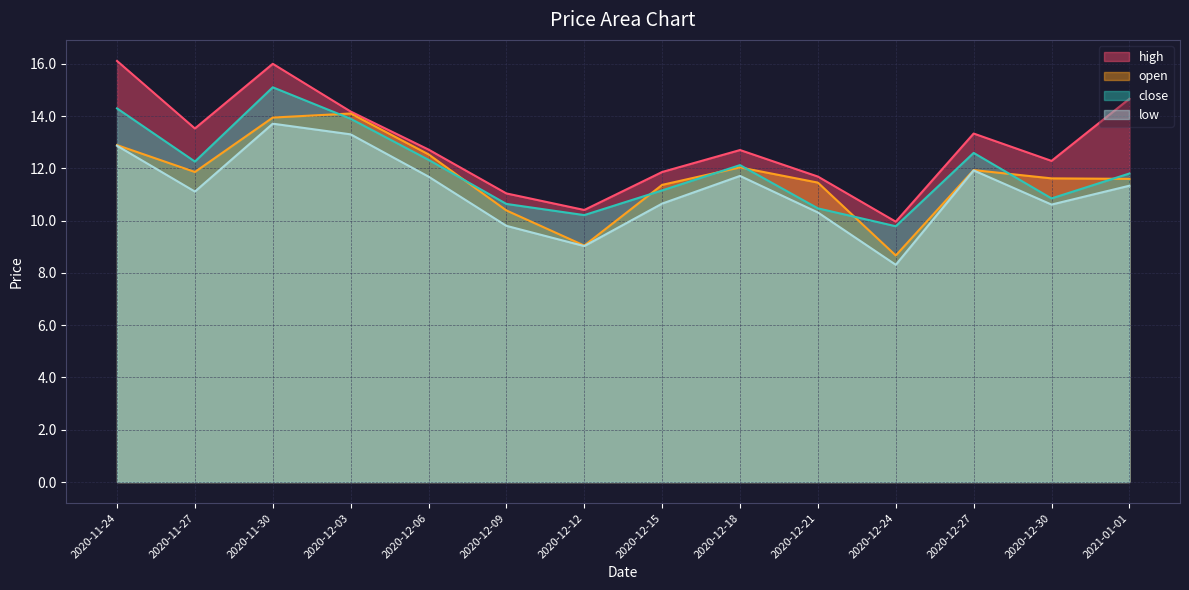

What is the label of the 8th point from the right?

2020-12-12